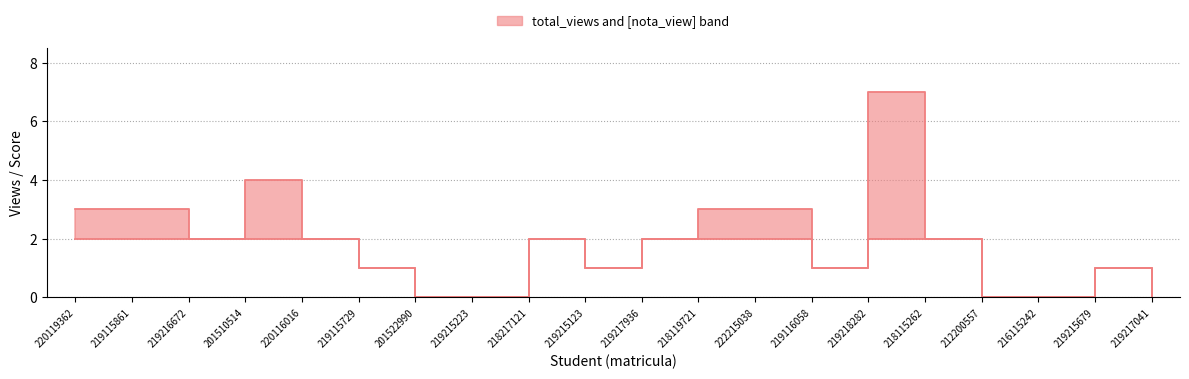

Reading left to right, what are all the values shown in this chart?

total_views: 220119362=3	219115861=3	219216672=2	201510514=4	220116016=2	219115729=1	201522990=0	219215223=0	218217121=2	219215123=1	219217936=2	218119721=3	222215038=3	219116058=1	219218282=7	218115262=2	212200557=0	216115242=0	219215679=1	219217041=0
nota_view: 220119362=2	219115861=2	219216672=2	201510514=2	220116016=2	219115729=1	201522990=0	219215223=0	218217121=2	219215123=1	219217936=2	218119721=2	222215038=2	219116058=1	219218282=2	218115262=2	212200557=0	216115242=0	219215679=1	219217041=0